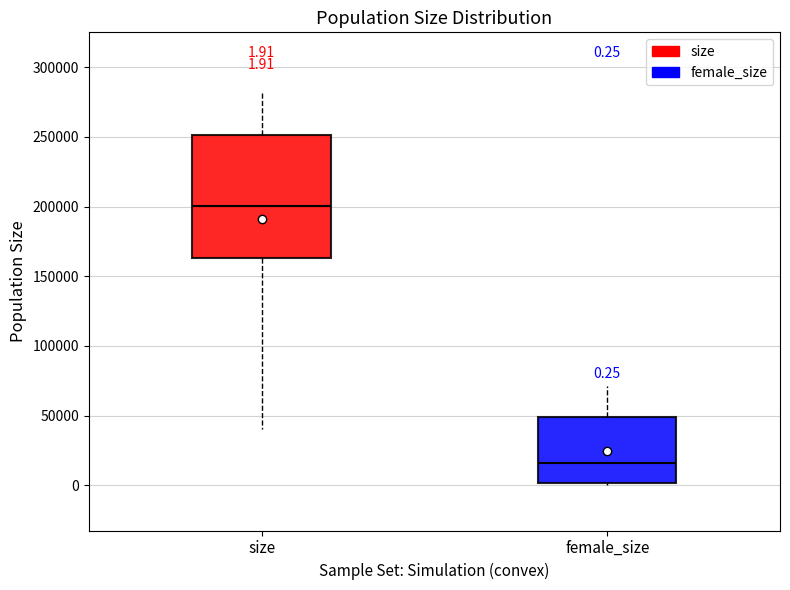

Which box is the tallest, from its lower edge to its upper edge?

size